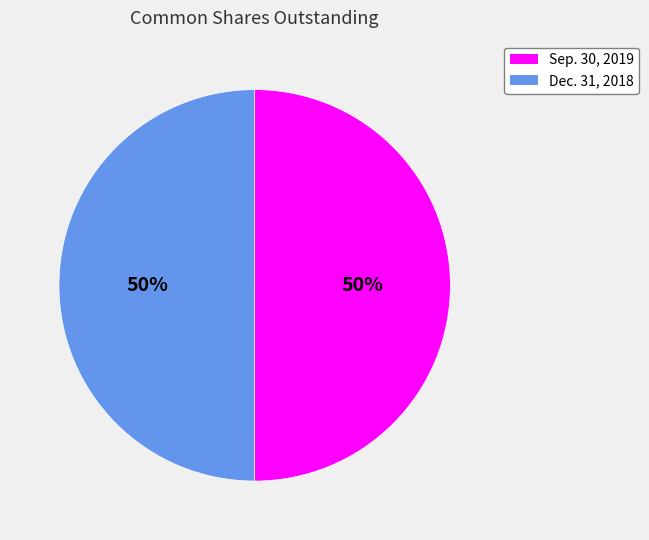

What percentage is the Dec. 31, 2018 slice, to the nearest percent?

50%